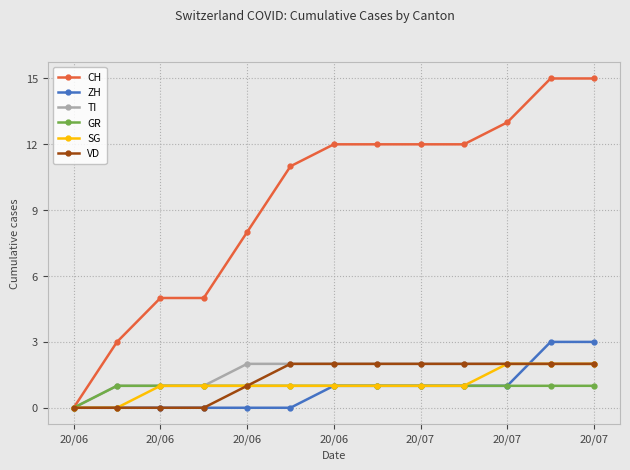

At how many categories does at least one series exceed 4?

11